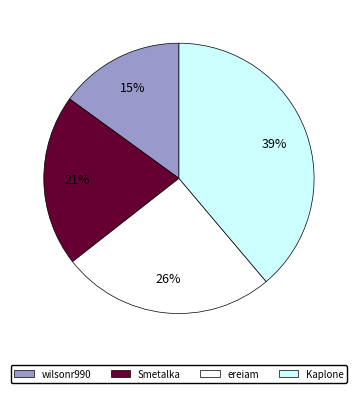

Count the number of slices in the pie.

4